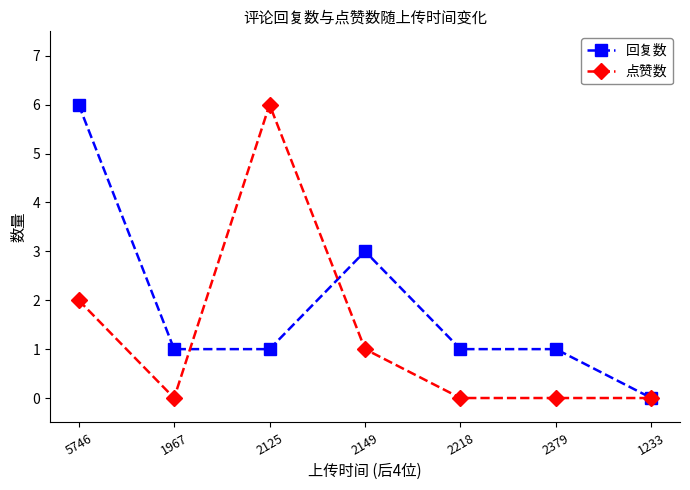

At which label does 点赞数 reach its peak?

2125